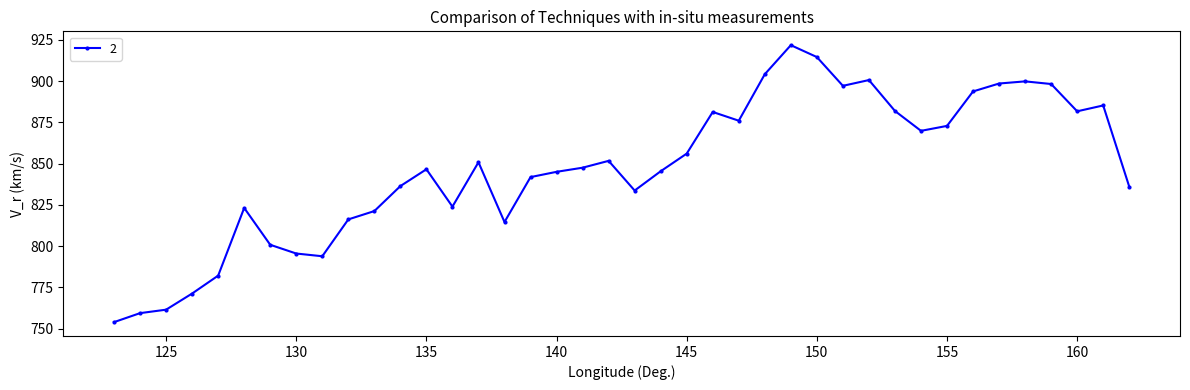

What is the difference between the maximum and second lowest values?

162.2